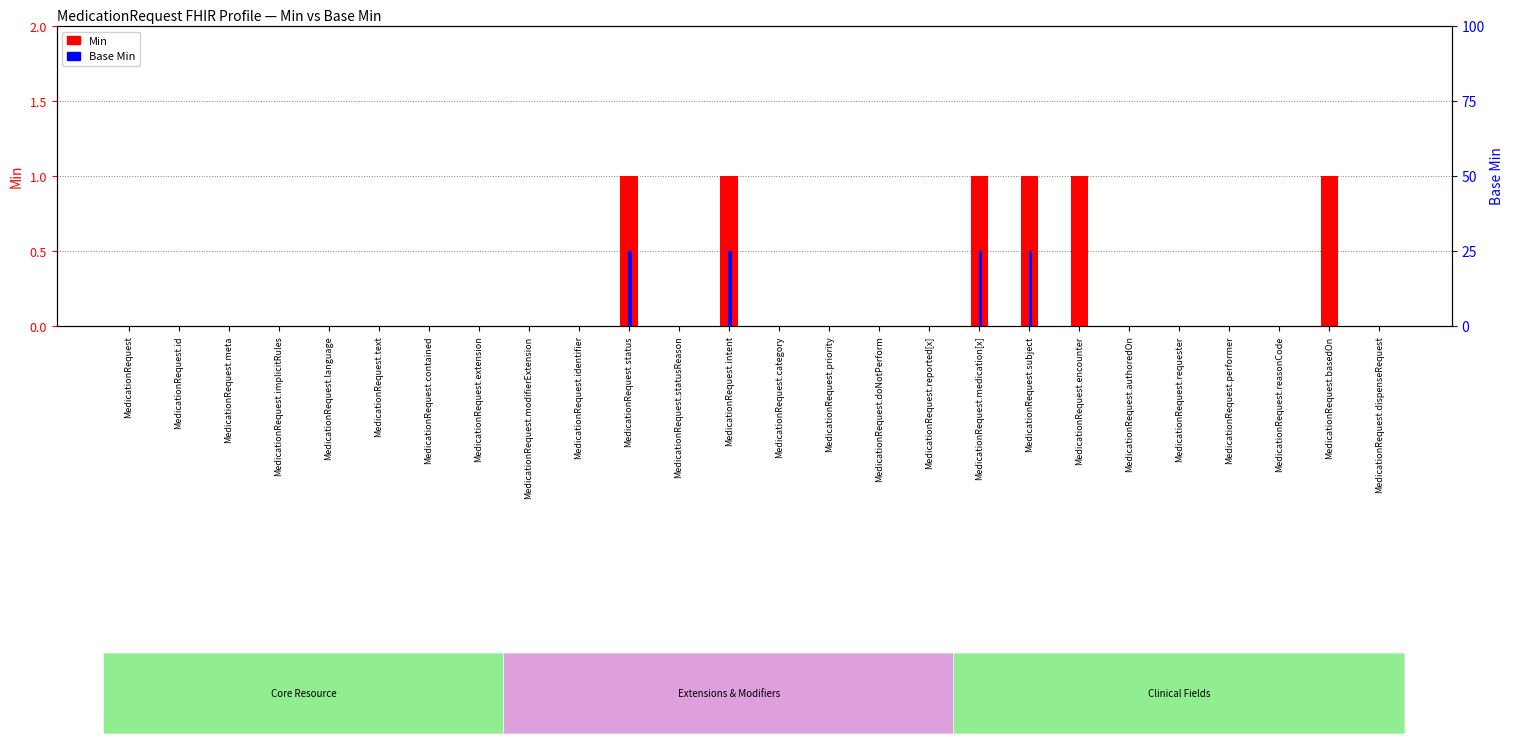

What are all the series names shown in the legend?

Min, Base Min